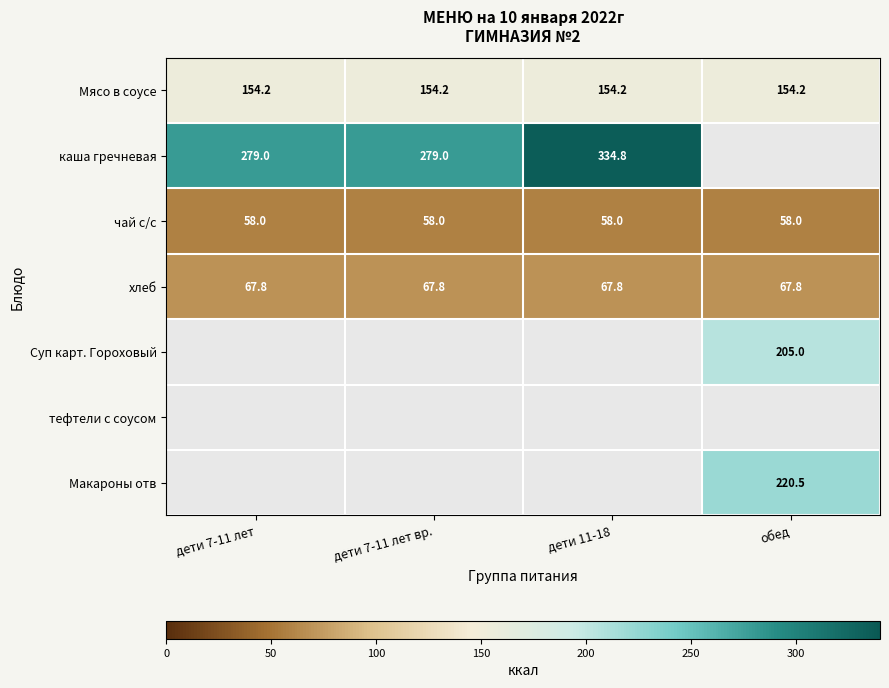

Is the value of чай с/с at дети 7-11 лет вр. greater than the value of хлеб at дети 7-11 лет?

No